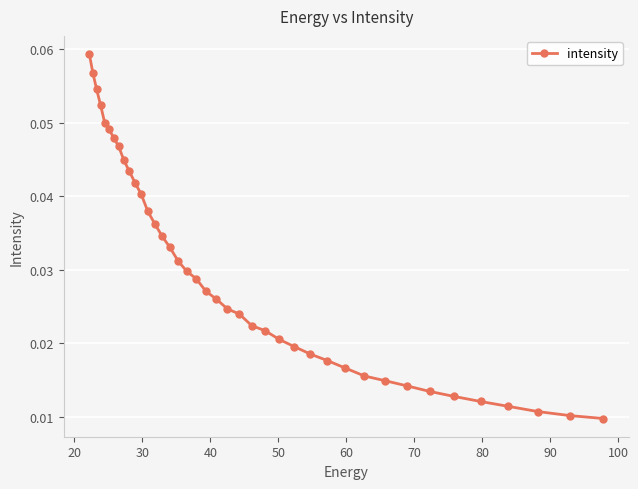

How many values are between 0 and 1?

40